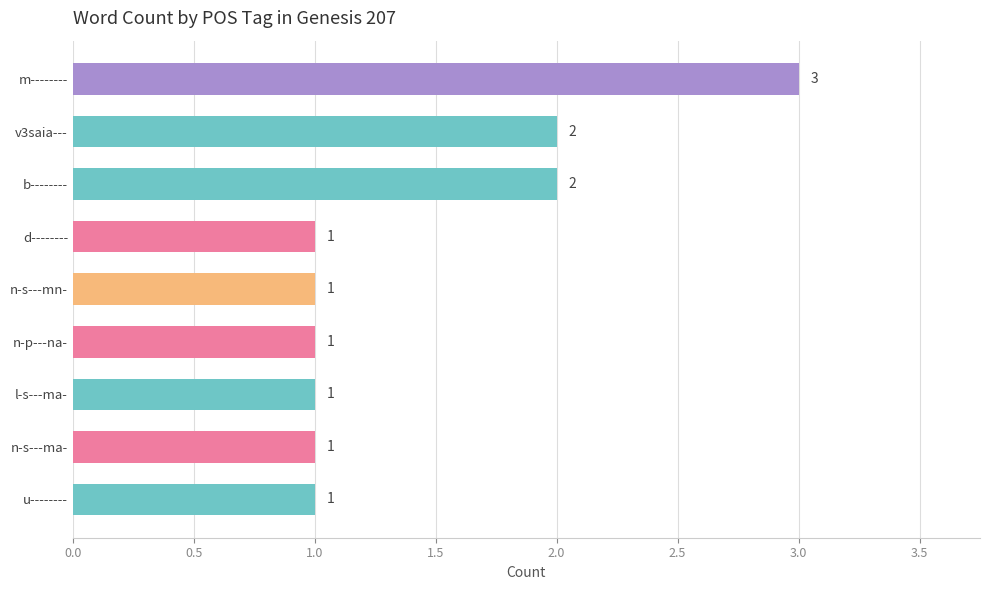

What is the minimum value shown in the chart?

1